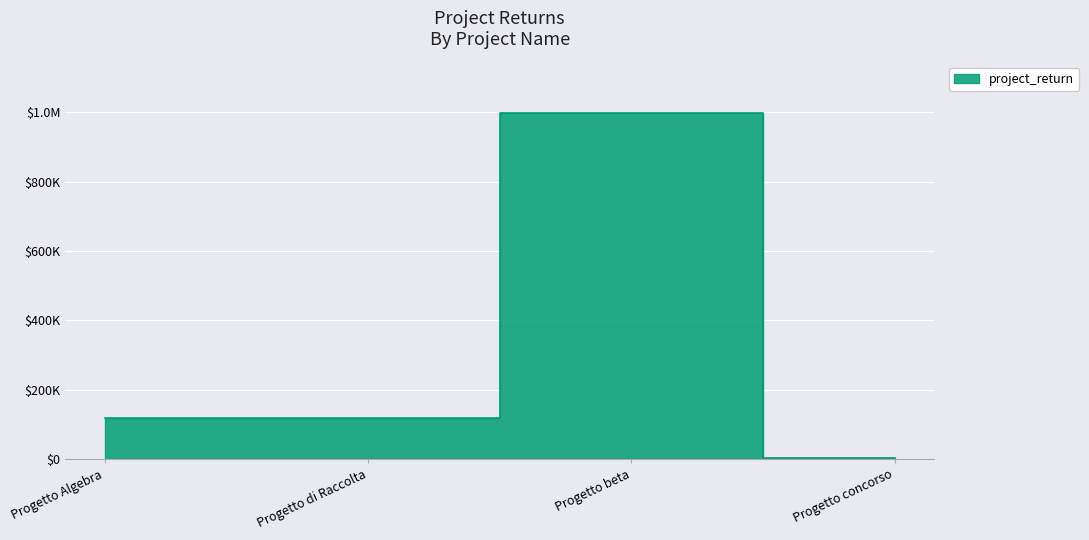

List the labels in order of value, smallest first.

Progetto concorso, Progetto Algebra, Progetto di Raccolta, Progetto beta